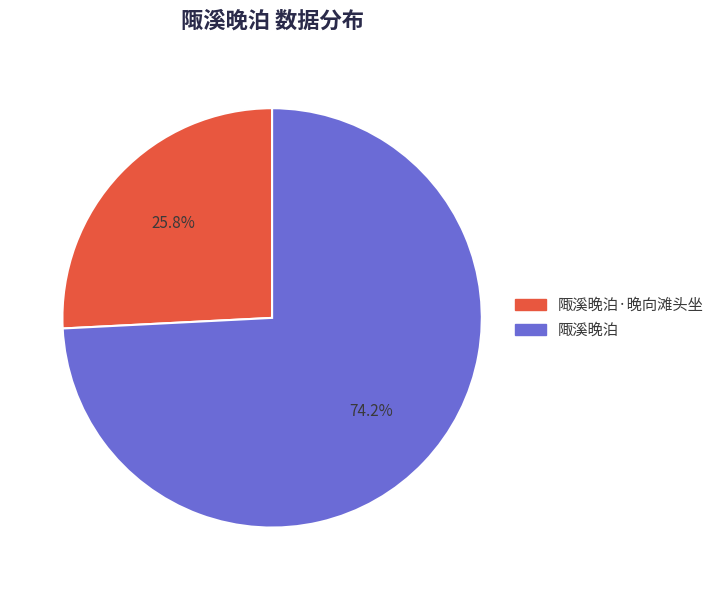

To the nearest percent, what is the average slice percentage?

50%